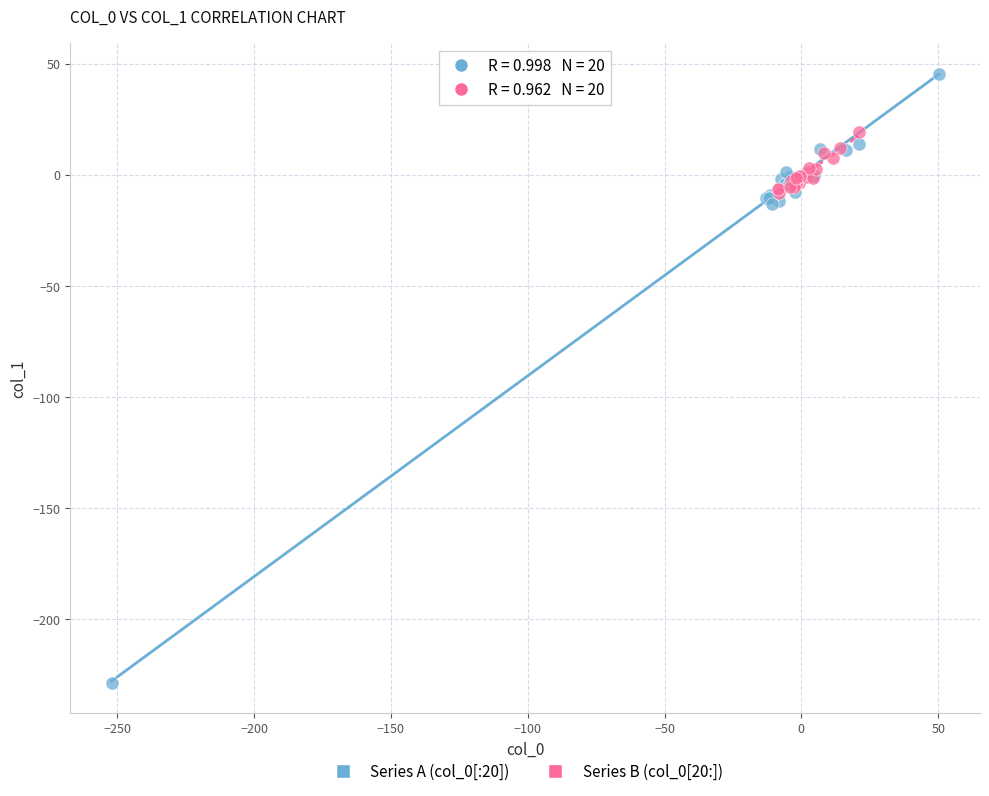

Which series has the widest spread of Y values?

Series A (col_0[:20])